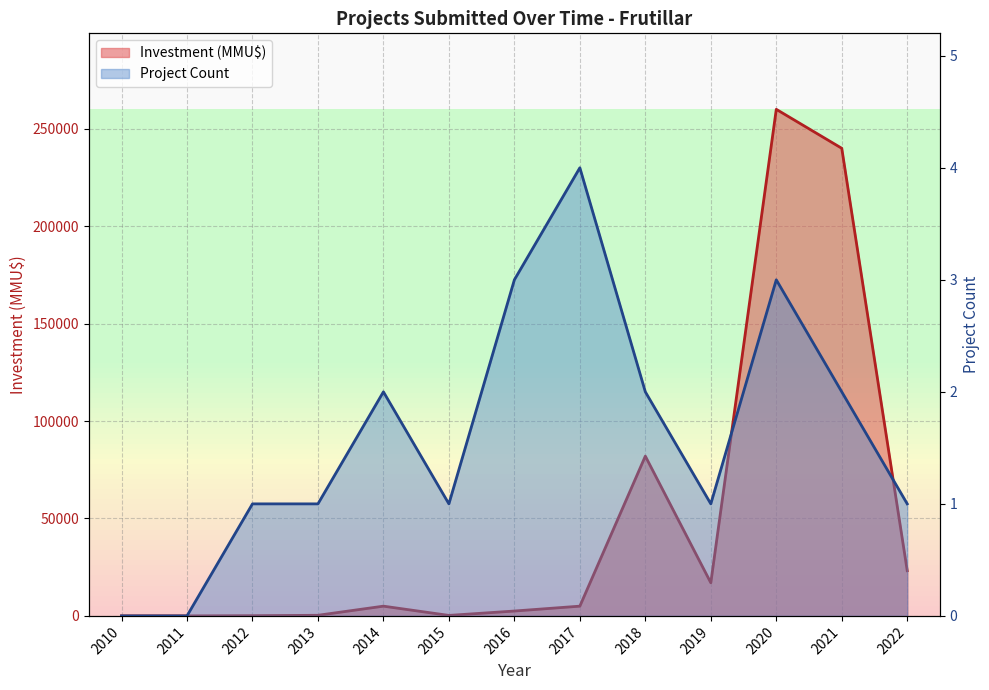

In Project Count, how many points are lower than both neighbors (excluding endpoints)?

2